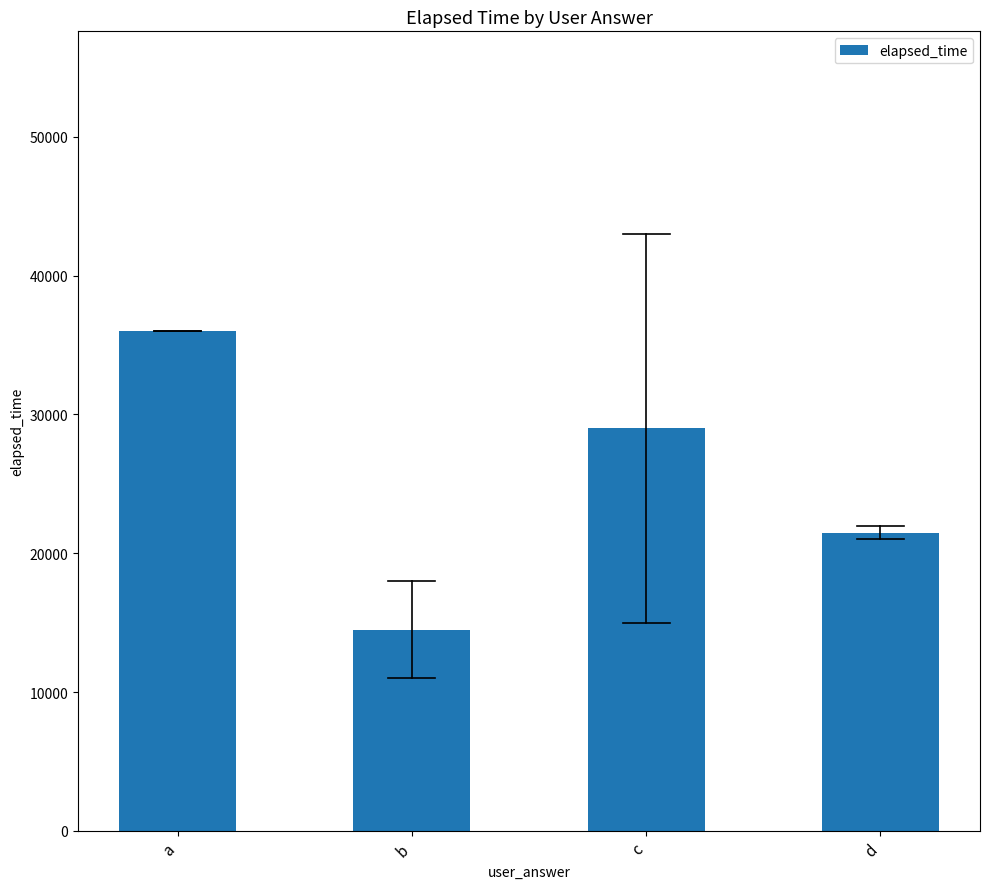

What is the greatest value displayed?

36000